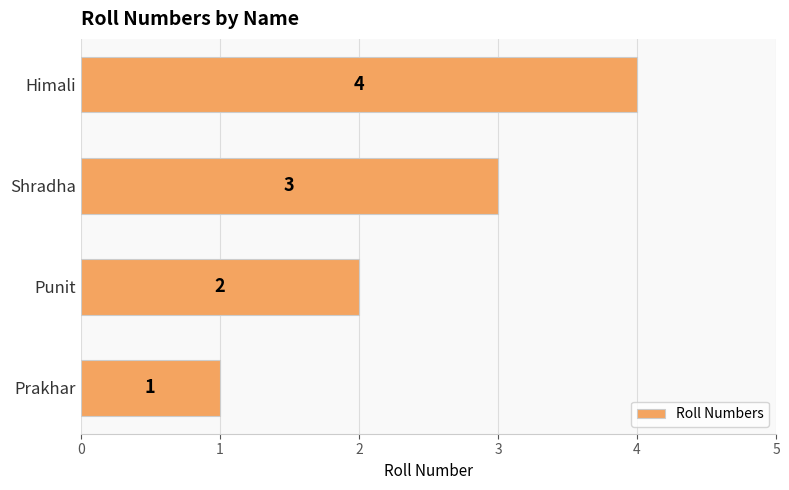

How many values are between 2 and 4?

3